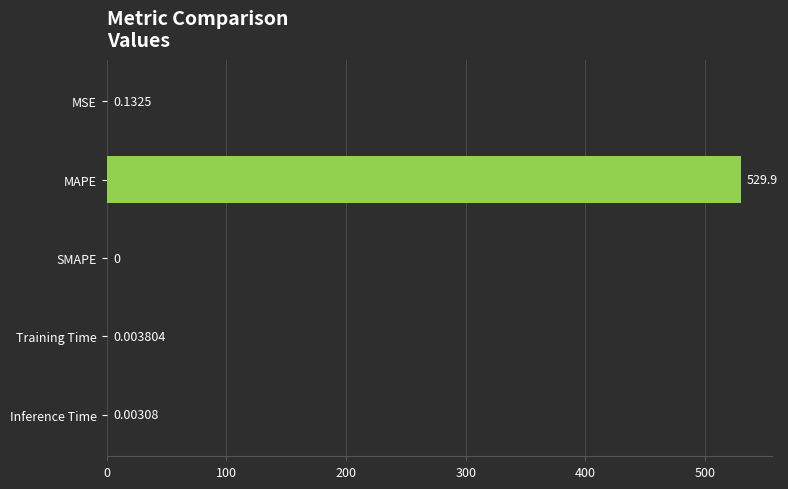

Between SMAPE and MSE, which is larger?

MSE